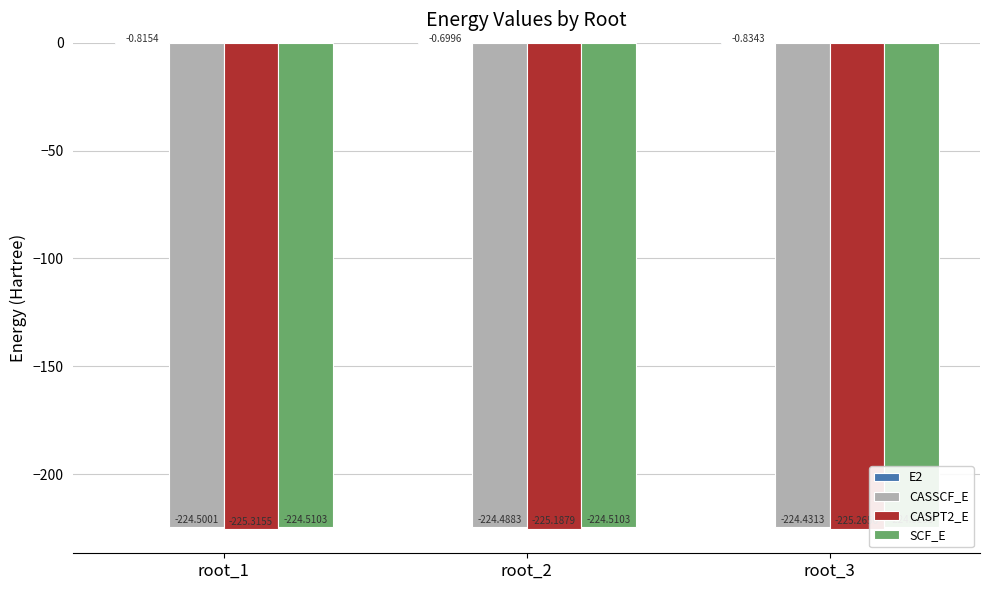

What is the approximate value of CASPT2_E at root_3?

-225.3